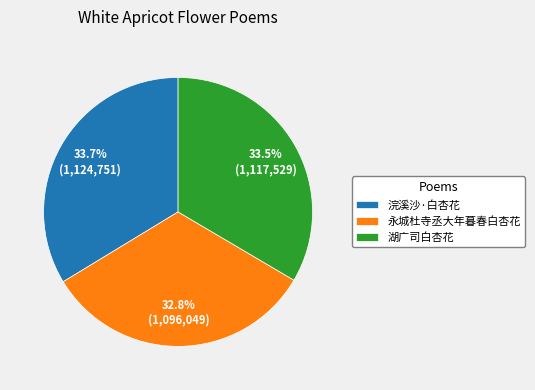

Does 永城杜寺丞大年暮春白杏花 represent more than half of the total?

No